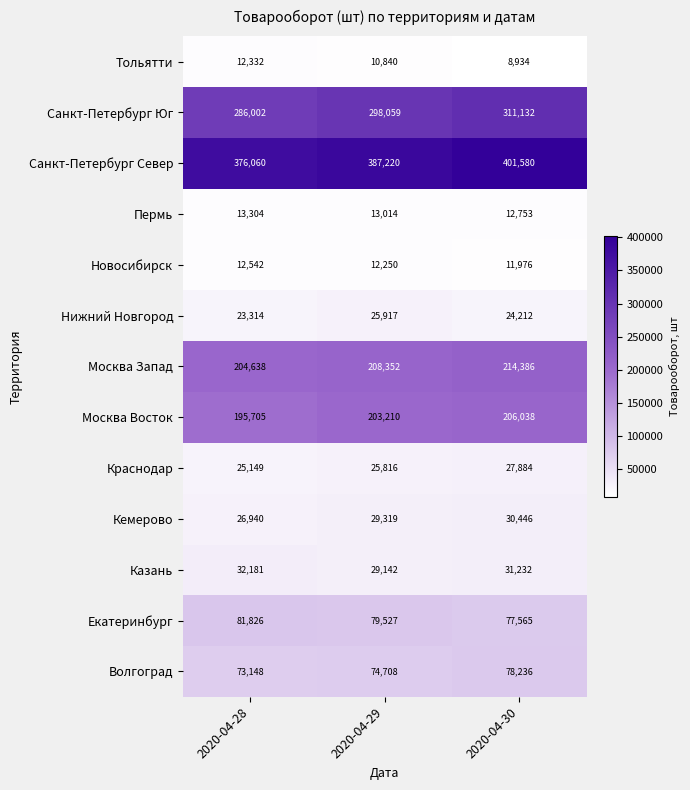

What is the maximum value shown in the chart?

401580